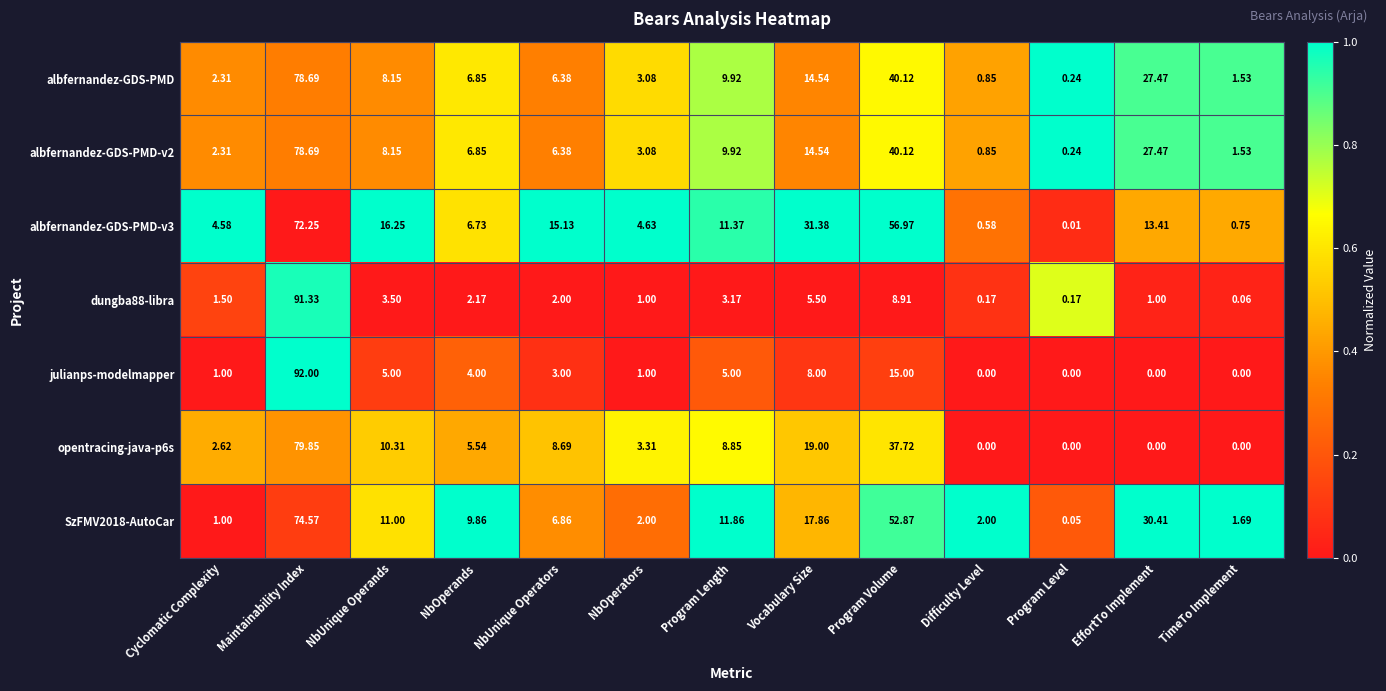

Which category has the highest value in the SzFMV2018-AutoCar series?

Maintainability Index